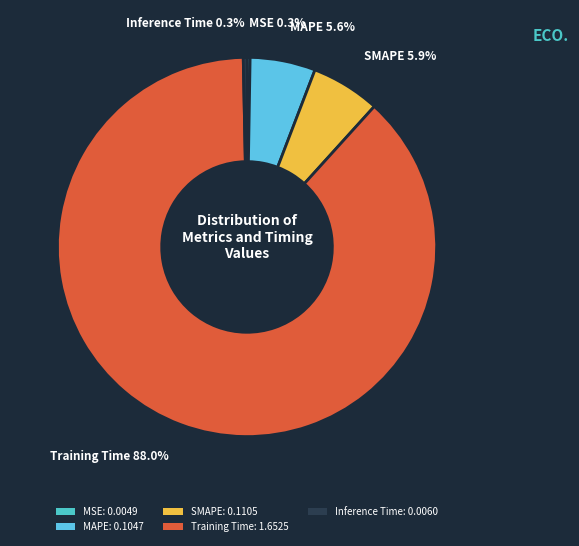

To the nearest percent, what percentage of the pie is Training Time?

88%